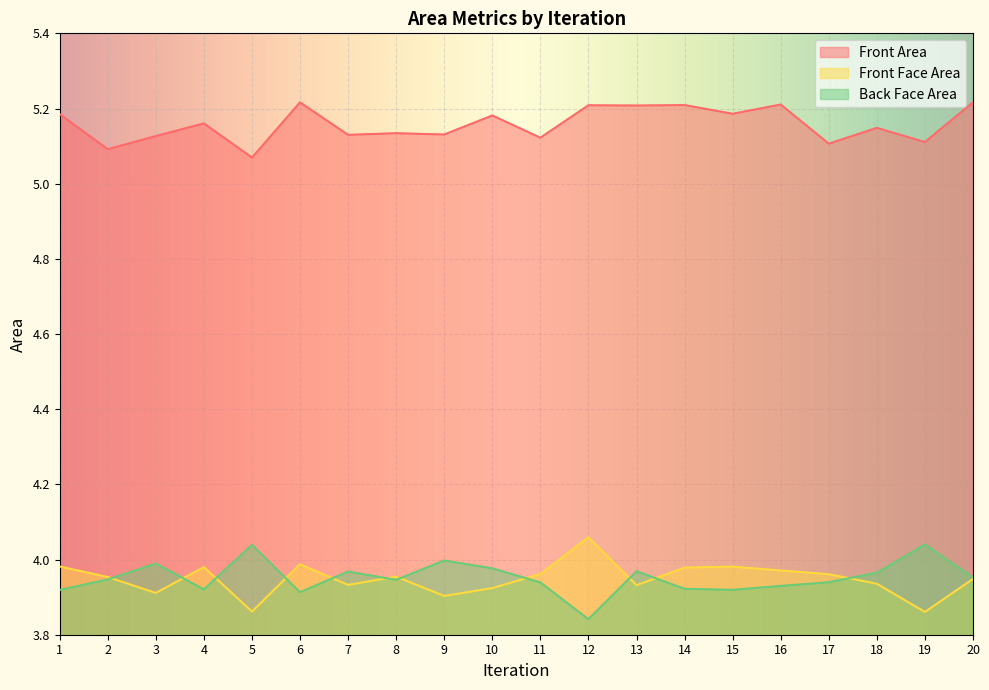

What is the value of the Front Face Area point at the 13th from the left?

3.9